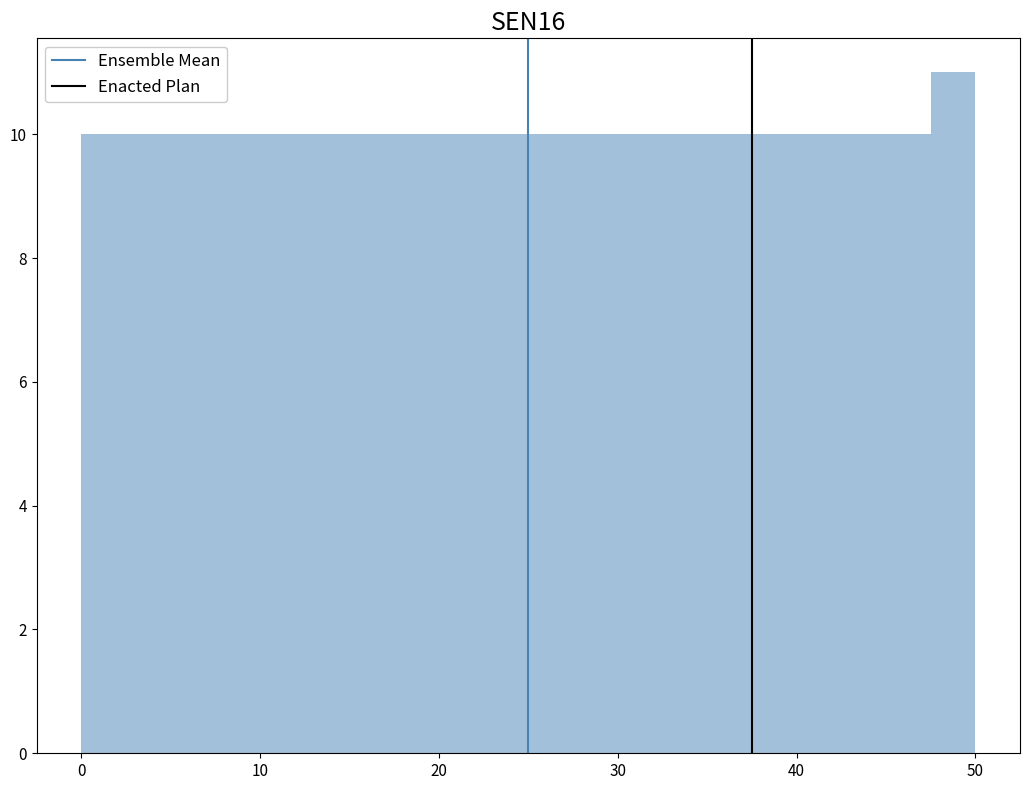

Read against the x-axis, roughly where is the centre of the tallest bar?

49